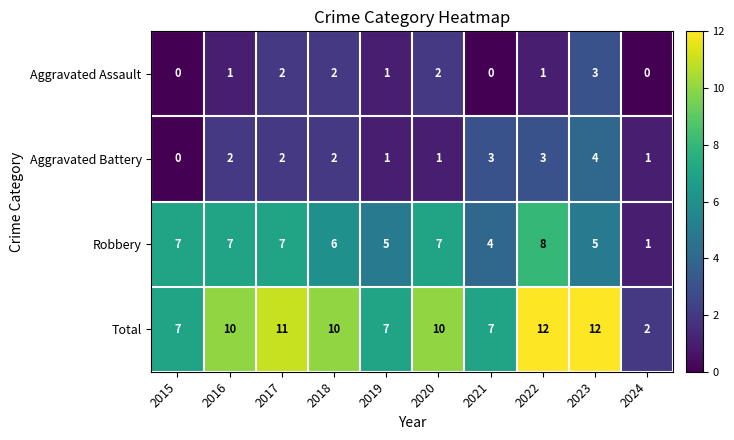

What is the difference between the second highest and minimum values in the Total series?

10